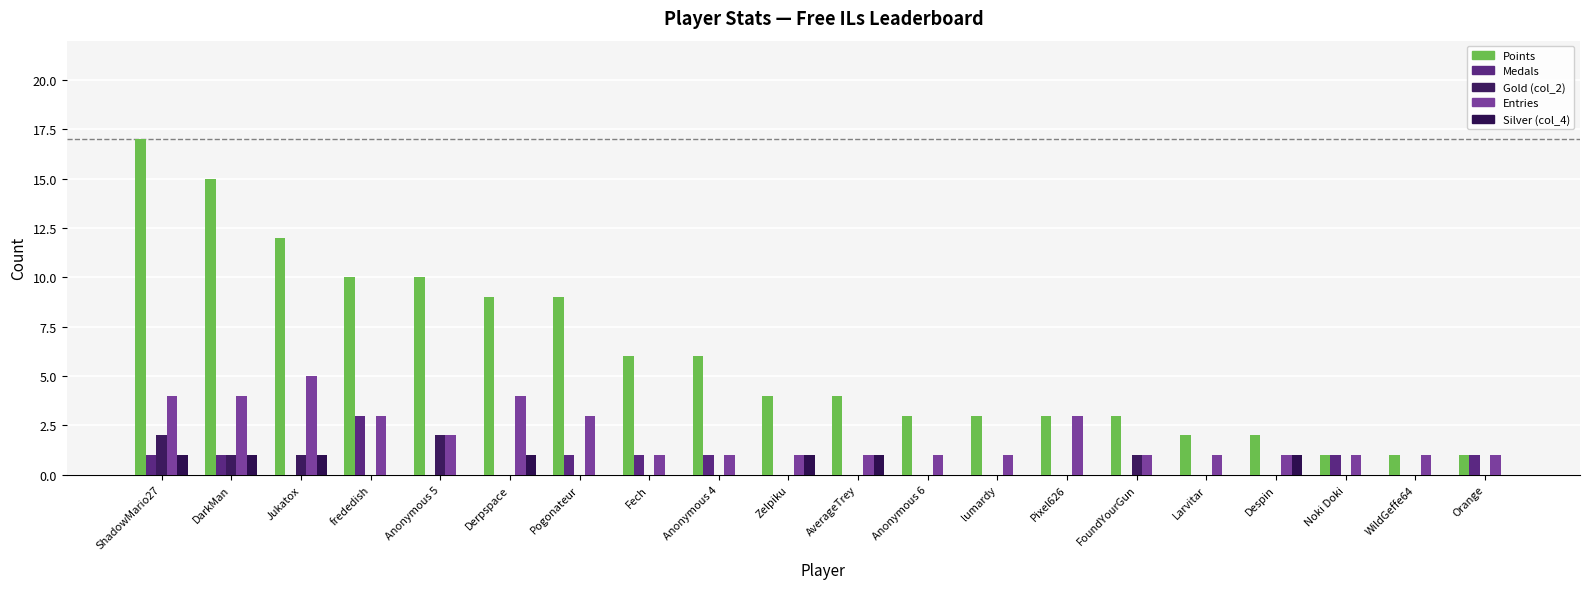

Which series has the largest range (max minus min)?

Points